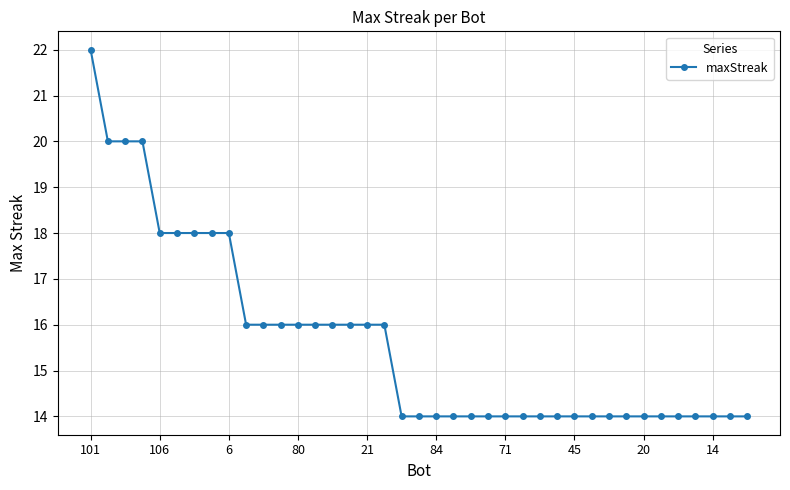

Is this an area chart (filled region under the line)?

No